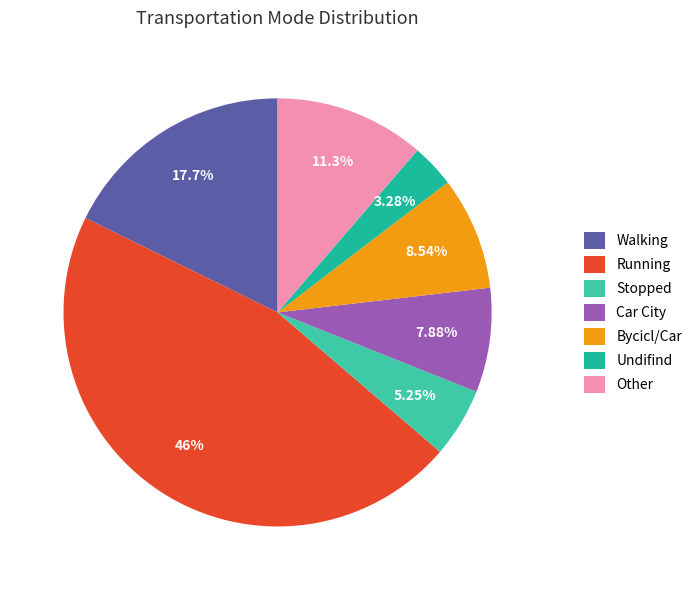

What is the ratio of the value at Undifind to the value at Car City?

0.4